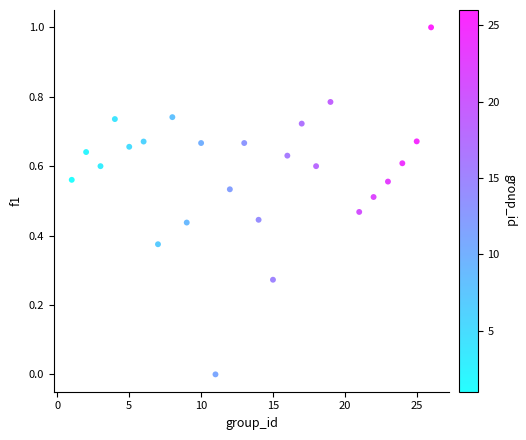

What is the range of X values (max minus min)?

25.0